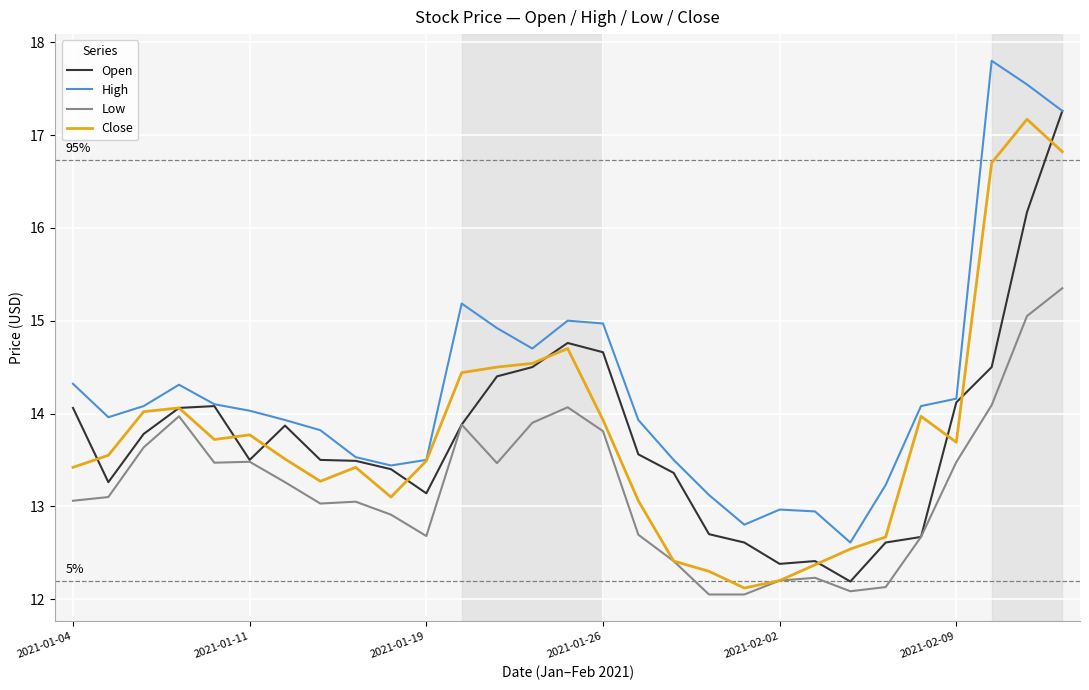

What is the maximum value for Open?

17.3